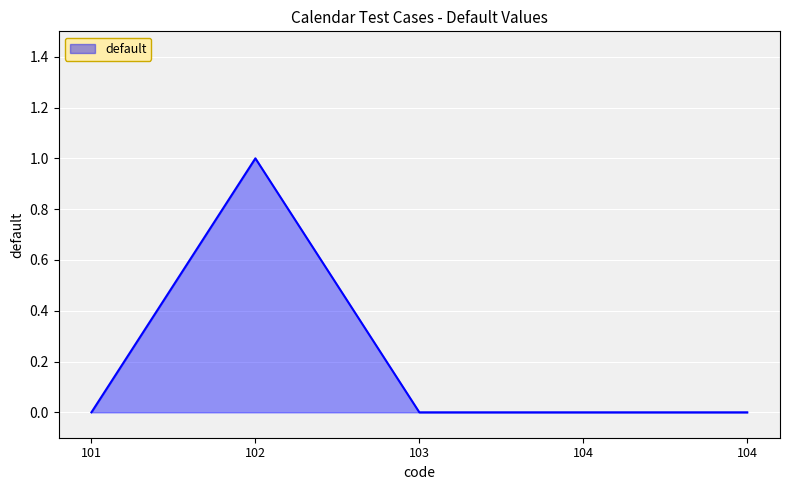

Count the number of categories in the chart.

5